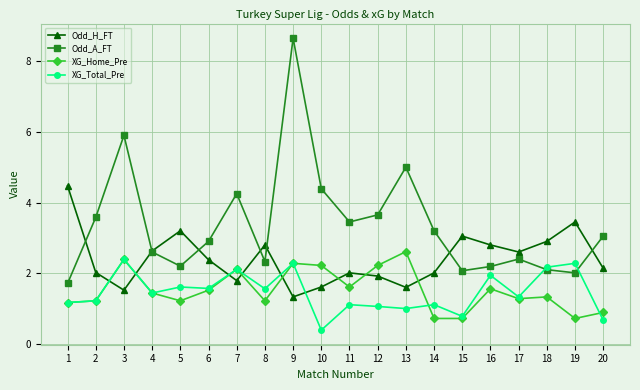

What is the total value across all series at 10?

8.6